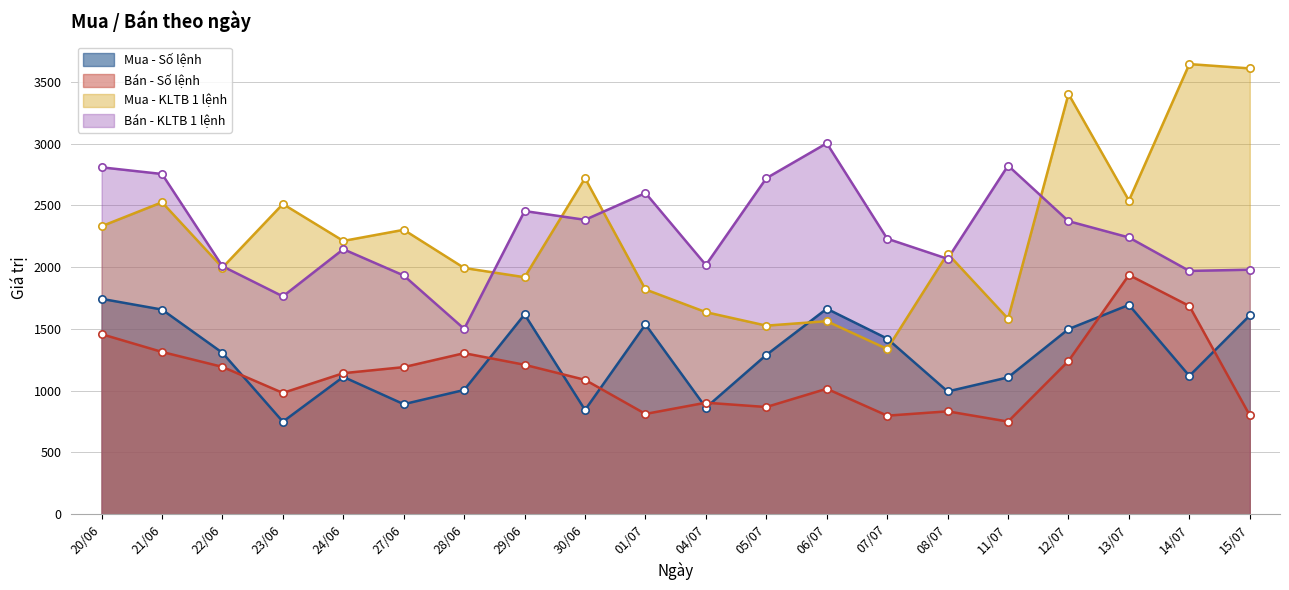

At which category is the sum across all series the highest?

12/07